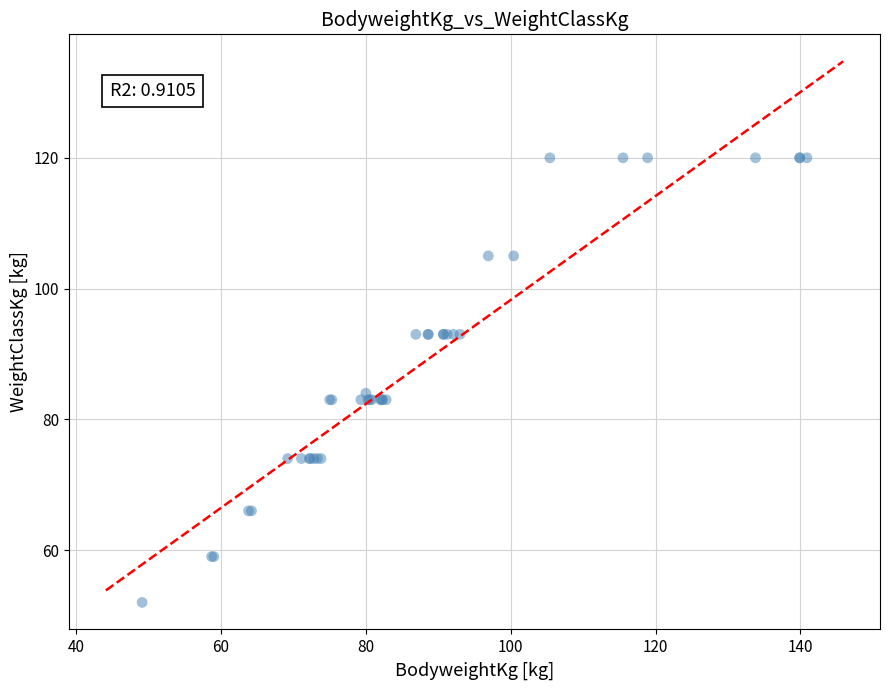

What Y value in the scatter plot is closest to 86?

84